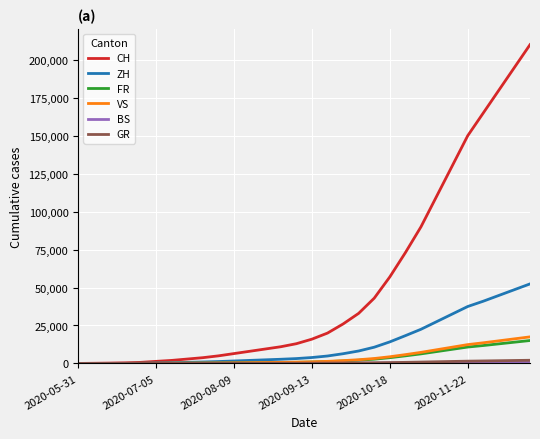

Which series has the widest spread of values?

CH